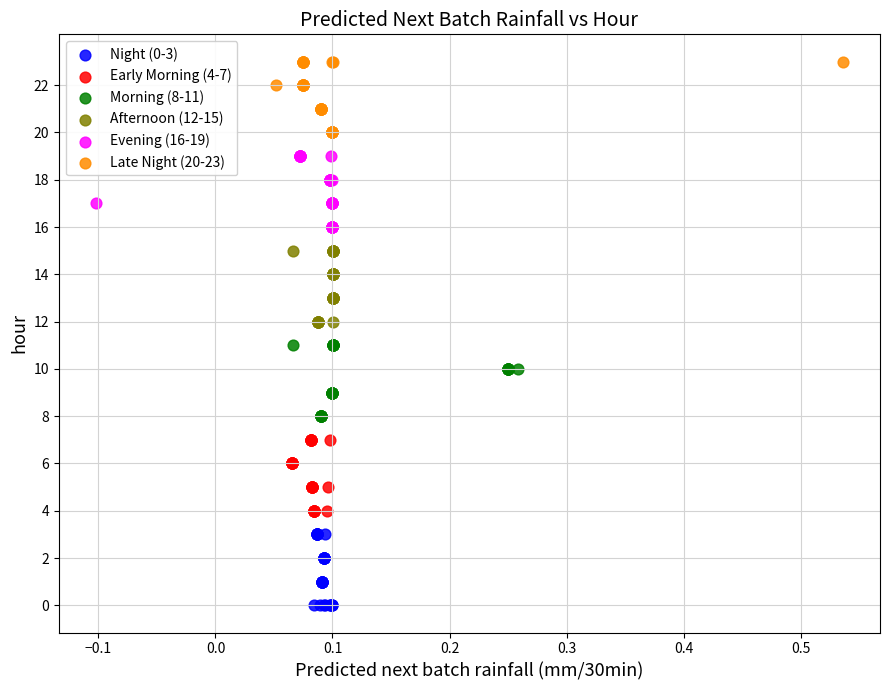

Which series contains the highest Y value?

Late Night (20-23)